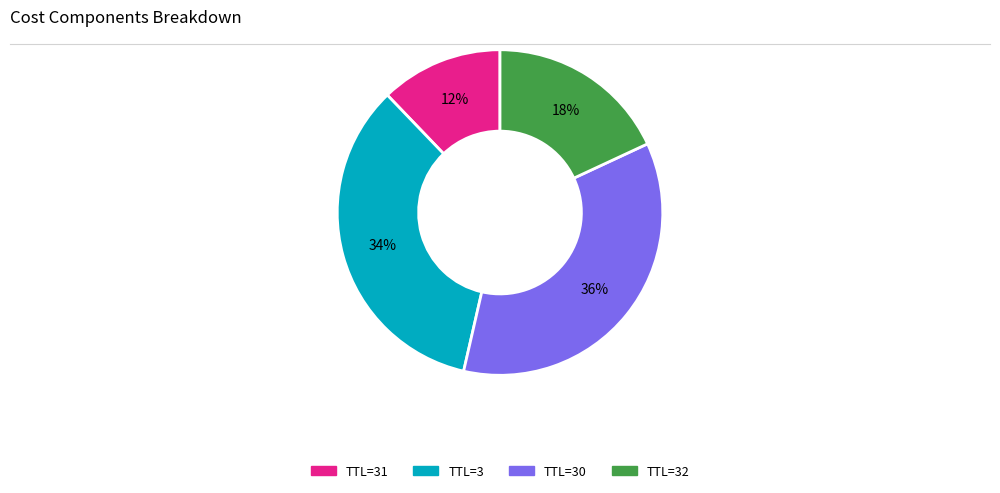

To the nearest percent, what is the average slice percentage?

25%